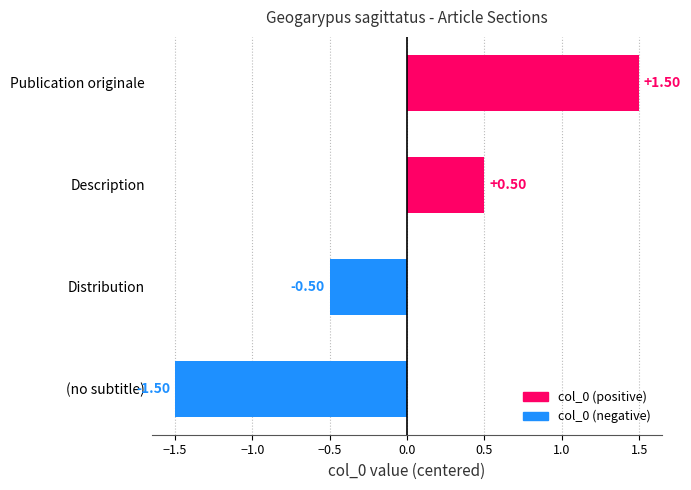

List the labels in order of value, largest first.

Publication originale, Description, Distribution, (no subtitle)